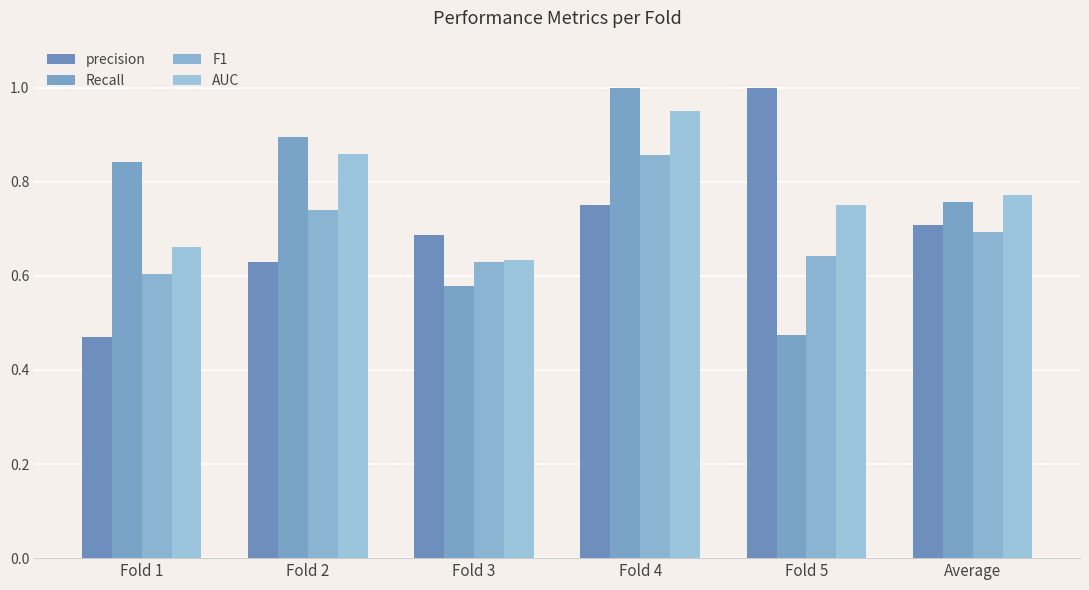

At which label does Recall reach its peak?

Fold 4